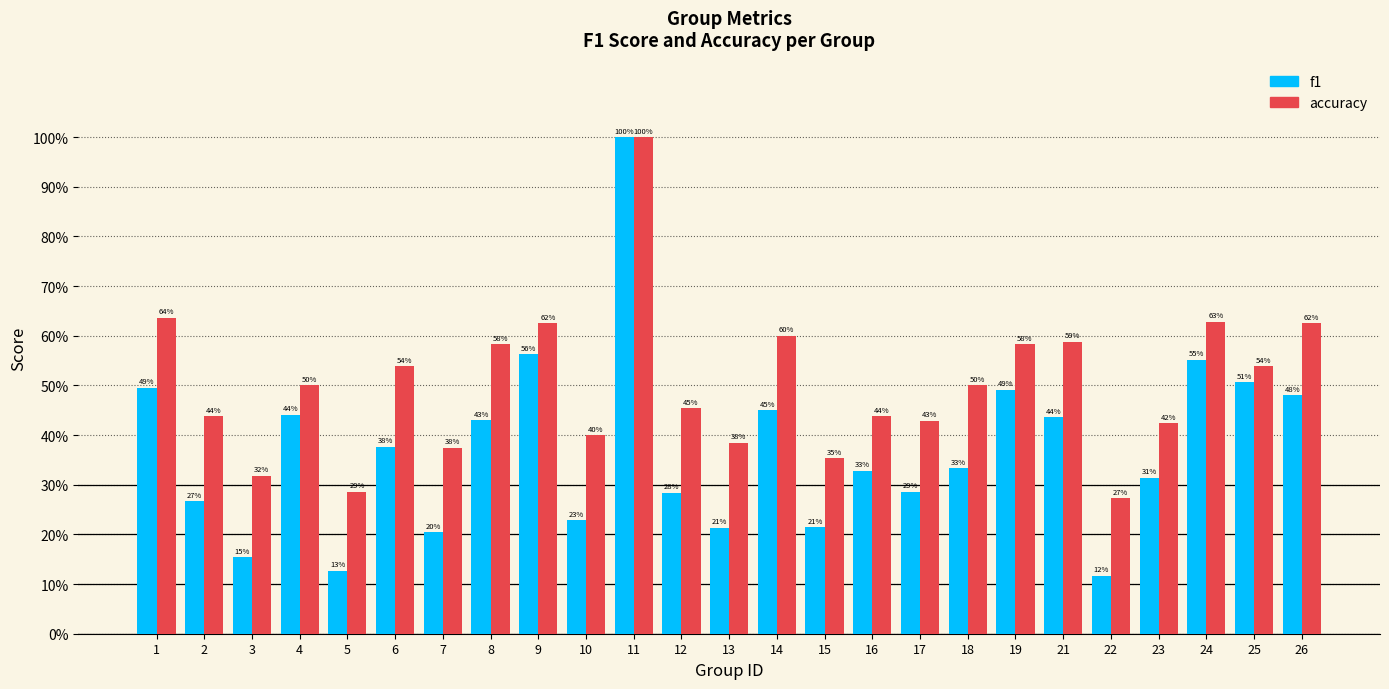

Does the chart contain any negative values?

No